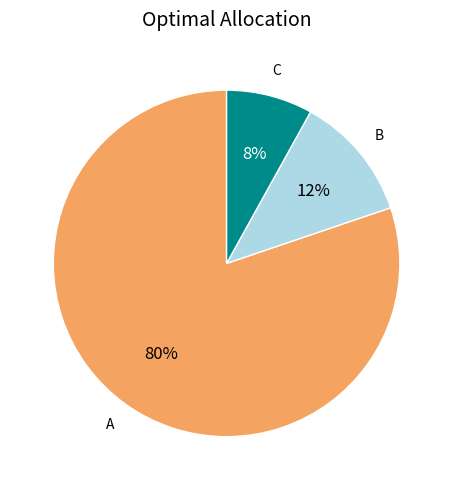

How many segments does this pie chart have?

3